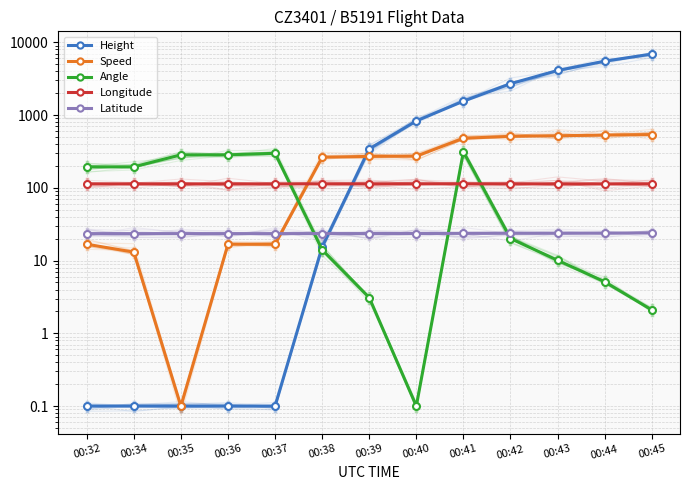

At which label does Angle first exceed 20?

00:32